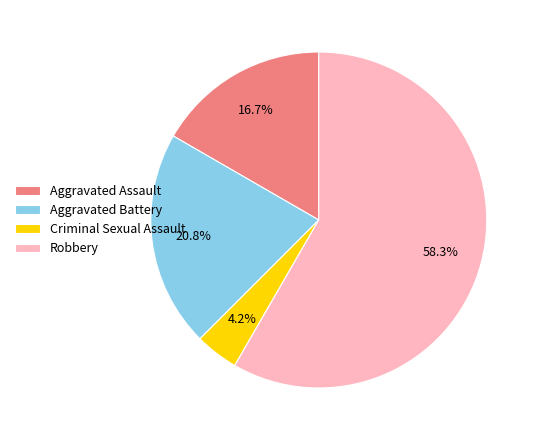

Do Criminal Sexual Assault and Aggravated Battery together represent more than half of the pie?

No